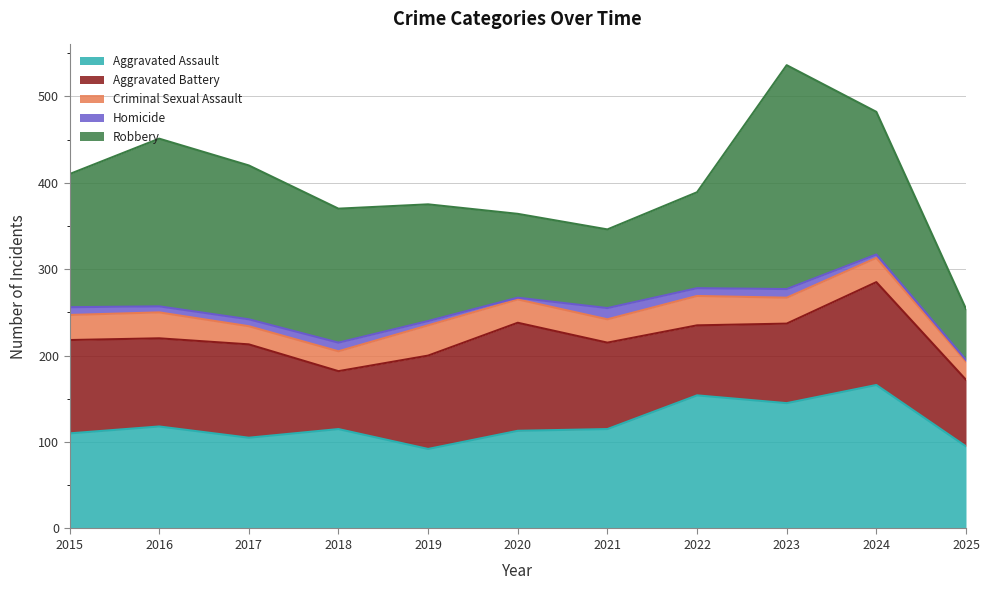

What is the maximum value shown in the chart?

259